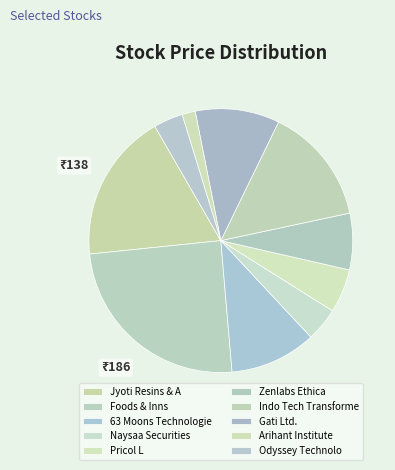

What is the ratio of the value at Odyssey Technolo to the value at Naysaa Securities?

0.9